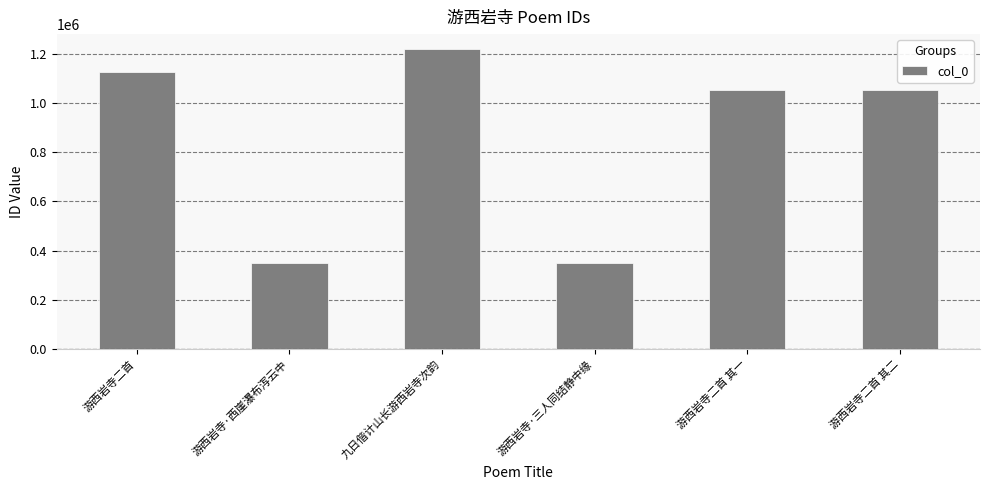

How many values are below 1050945?

3